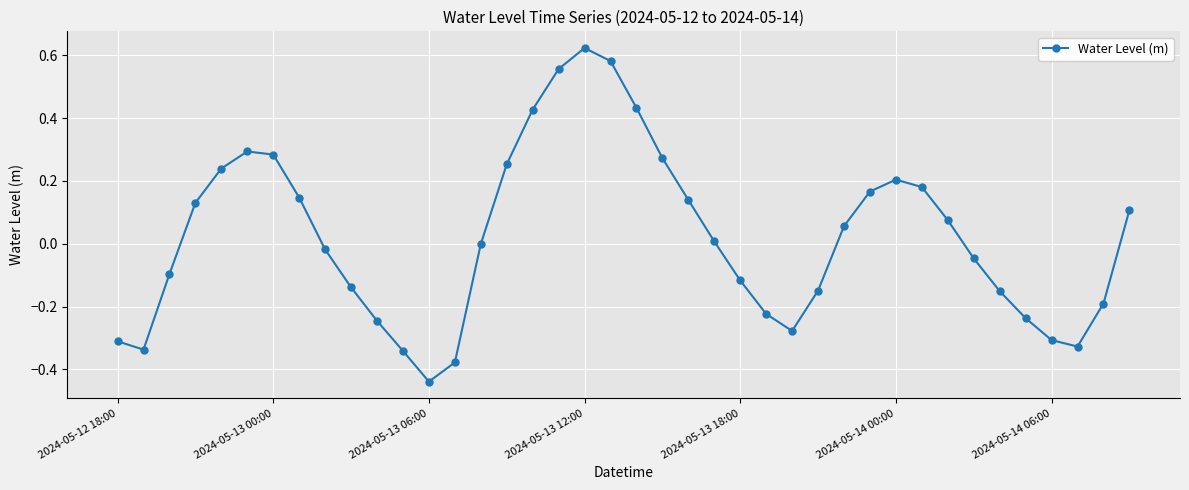

True or false: there are more than 1 points higher than both neighbors.

True